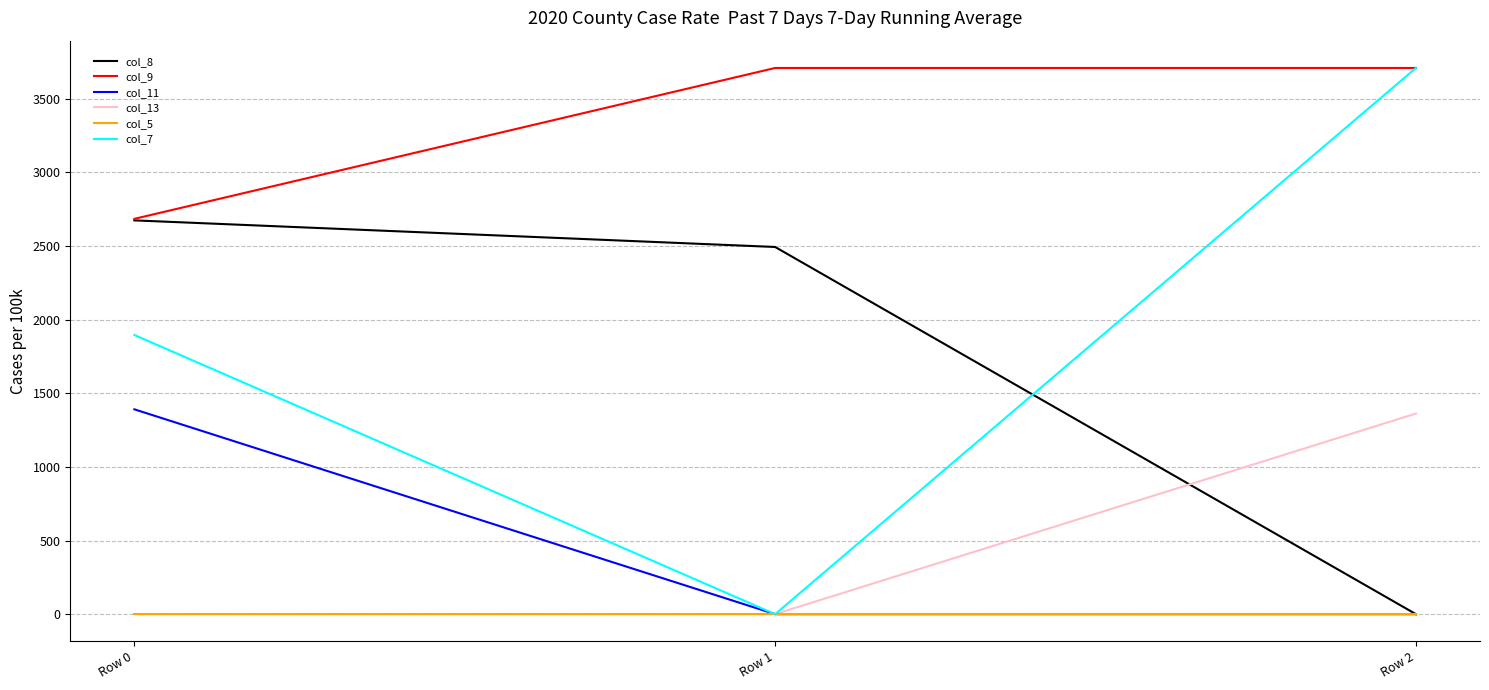

Is it true that col_11 equals 963.7 at Row 1?

False